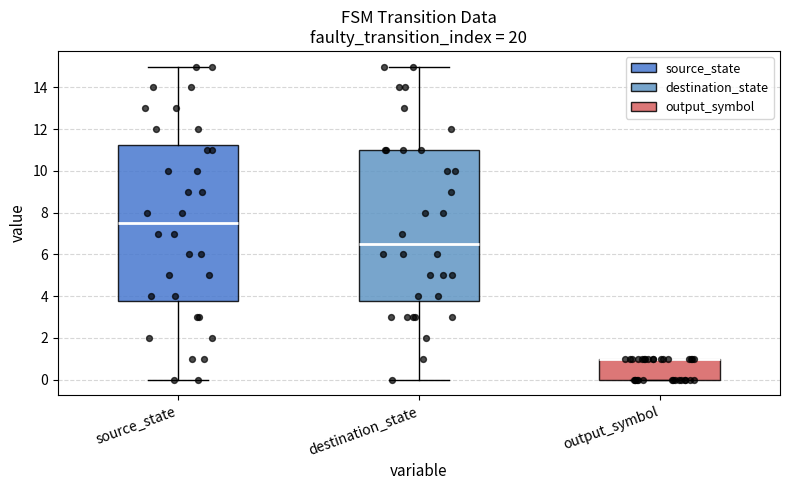

Where does the median line of the box for destination_state sit on the y-axis? The values are not printed on the chart, so give them approximately, as read against the axis.

6.6